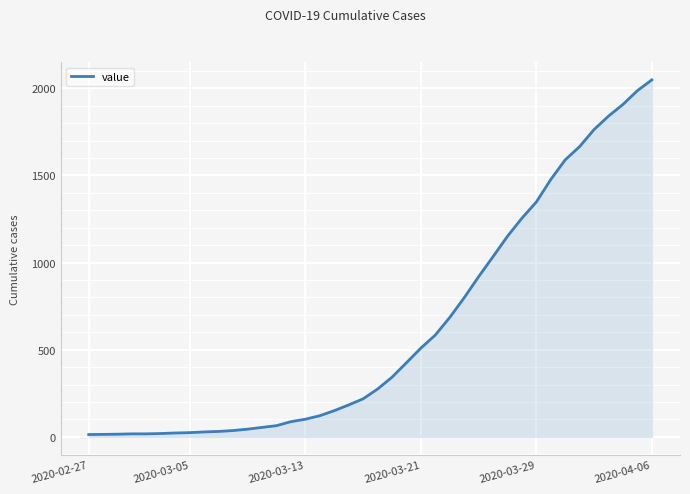

What is the difference between the maximum and minimum values?

2036